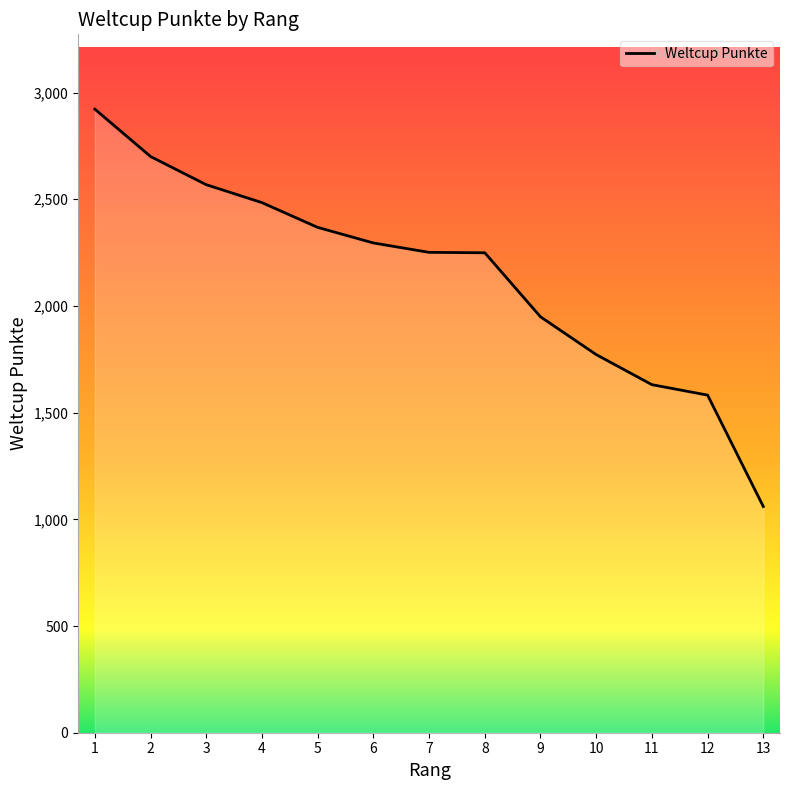

What is the change in value from 4 to 6?

-189